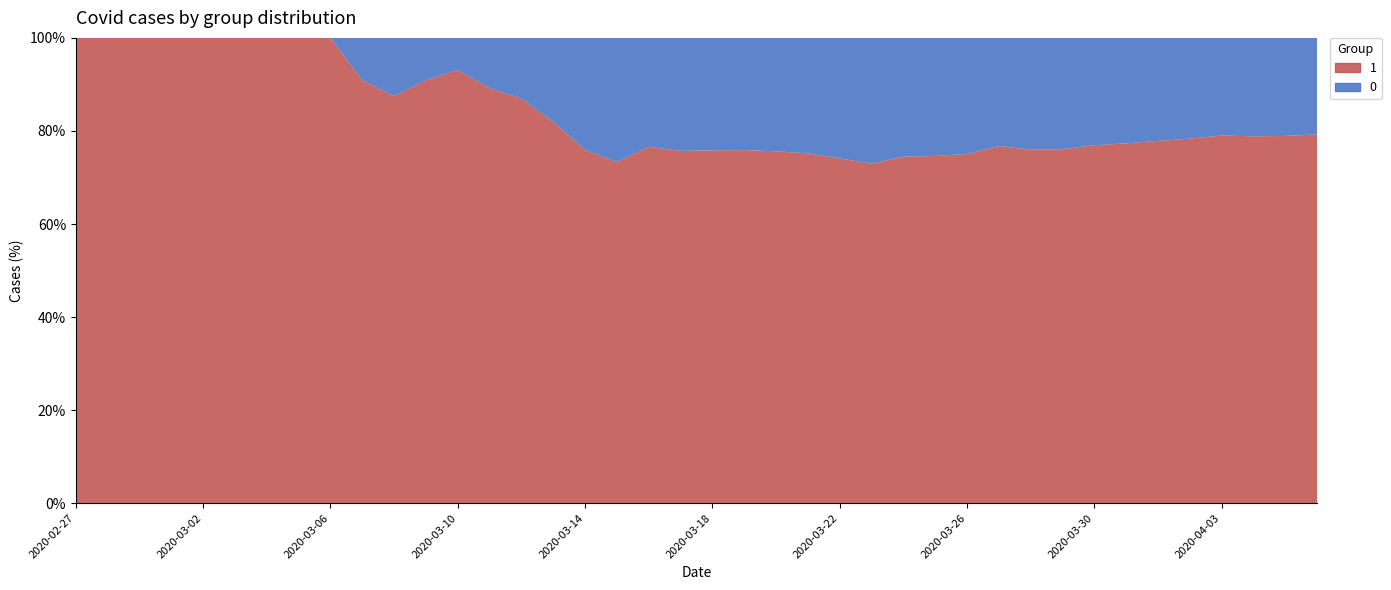

Reading right to left, extract all data points from this chart.

0: 2020-04-06=1054	2020-04-05=996	2020-04-04=950	2020-04-03=890	2020-04-02=839	2020-04-01=781	2020-03-31=720	2020-03-30=639	2020-03-29=578	2020-03-28=517	2020-03-27=435	2020-03-26=384	2020-03-25=319	2020-03-24=263	2020-03-23=225	2020-03-22=175	2020-03-21=140	2020-03-20=108	2020-03-19=82	2020-03-18=65	2020-03-17=51	2020-03-16=37	2020-03-15=28	2020-03-14=20	2020-03-13=11	2020-03-12=6	2020-03-11=4	2020-03-10=2	2020-03-09=2	2020-03-08=2	2020-03-07=1	2020-03-06=0	2020-03-05=0	2020-03-04=0	2020-03-03=0	2020-03-02=0	2020-03-01=0	2020-02-29=0	2020-02-28=0	2020-02-27=0
1: 2020-04-06=4028	2020-04-05=3731	2020-04-04=3542	2020-04-03=3351	2020-04-02=3035	2020-04-01=2747	2020-03-31=2457	2020-03-30=2131	2020-03-29=1838	2020-03-28=1636	2020-03-27=1435	2020-03-26=1155	2020-03-25=938	2020-03-24=768	2020-03-23=607	2020-03-22=501	2020-03-21=424	2020-03-20=335	2020-03-19=258	2020-03-18=204	2020-03-17=159	2020-03-16=121	2020-03-15=77	2020-03-14=63	2020-03-13=50	2020-03-12=40	2020-03-11=33	2020-03-10=27	2020-03-09=20	2020-03-08=14	2020-03-07=10	2020-03-06=9	2020-03-05=9	2020-03-04=8	2020-03-03=6	2020-03-02=5	2020-03-01=4	2020-02-29=4	2020-02-28=4	2020-02-27=3